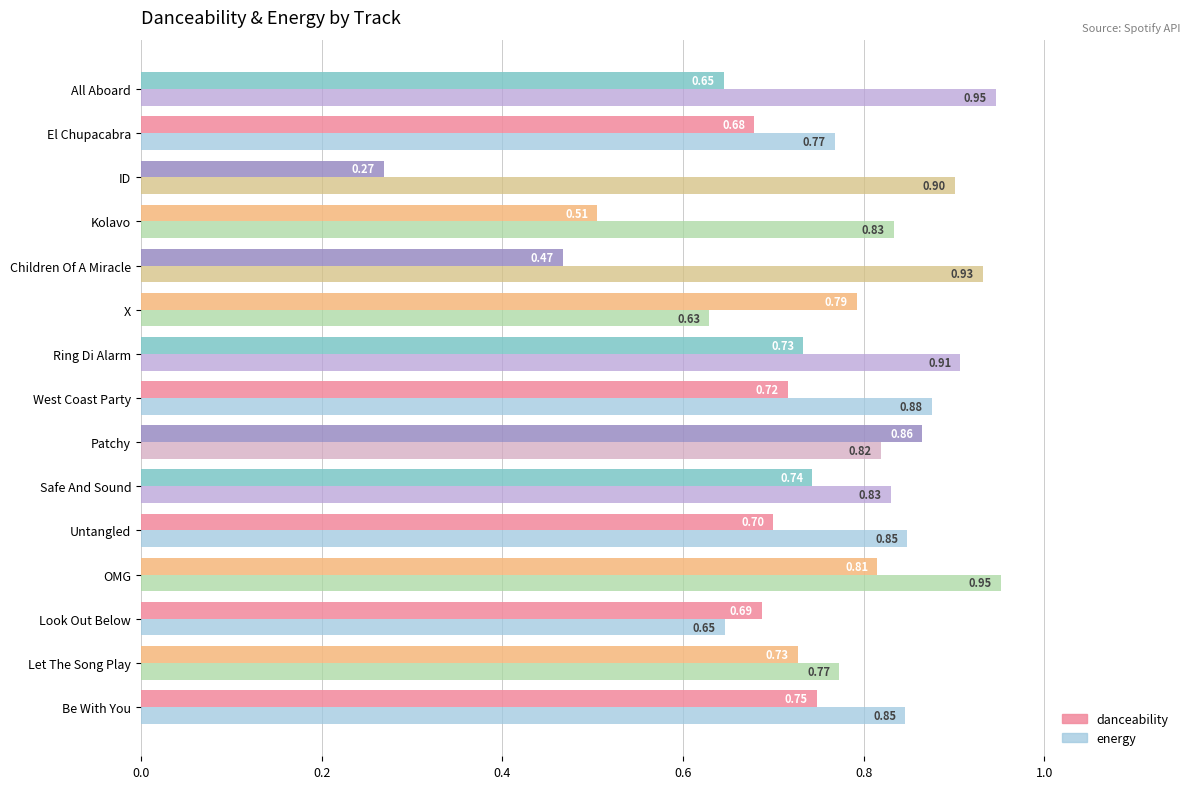

Which category has the lowest value across all series?

ID